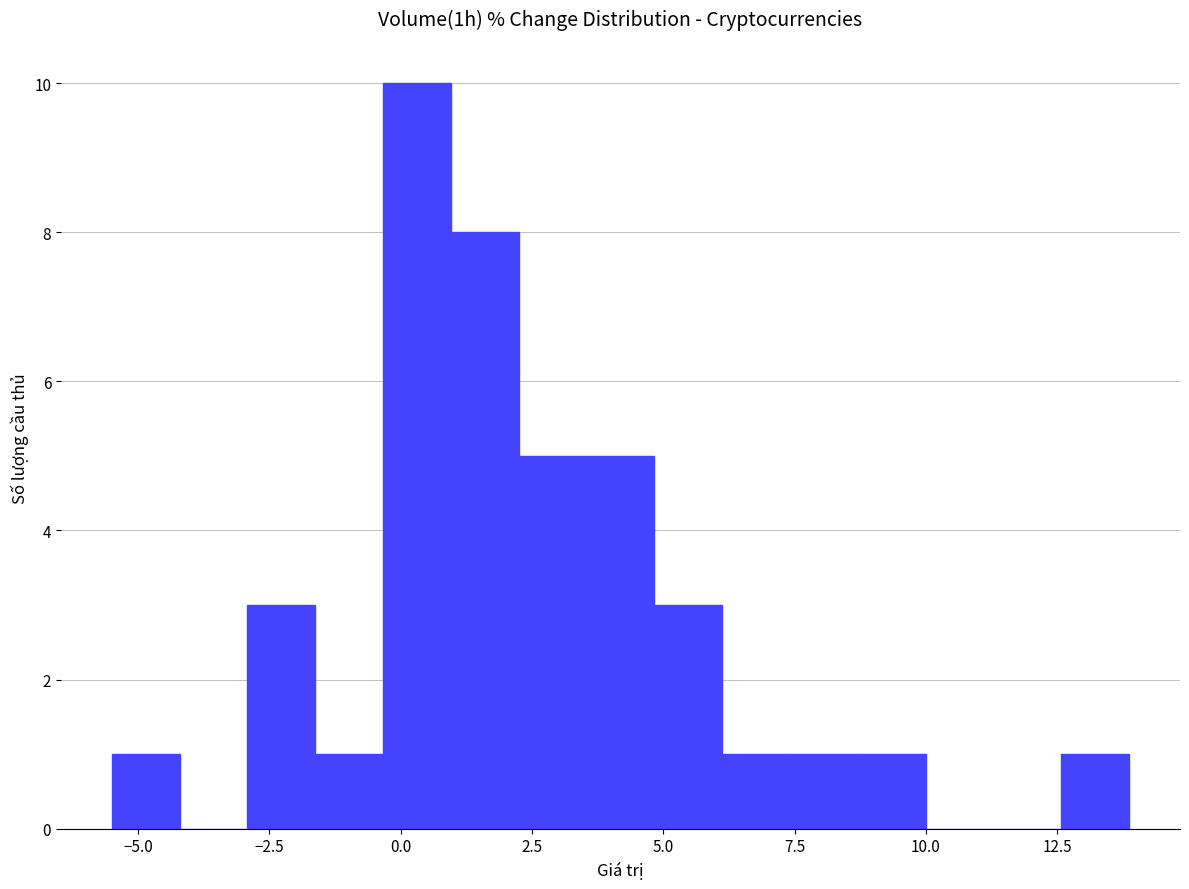

Around what value on the x-axis is the tallest bar? Give the approximate position of its centre, as read against the axis.

0.5